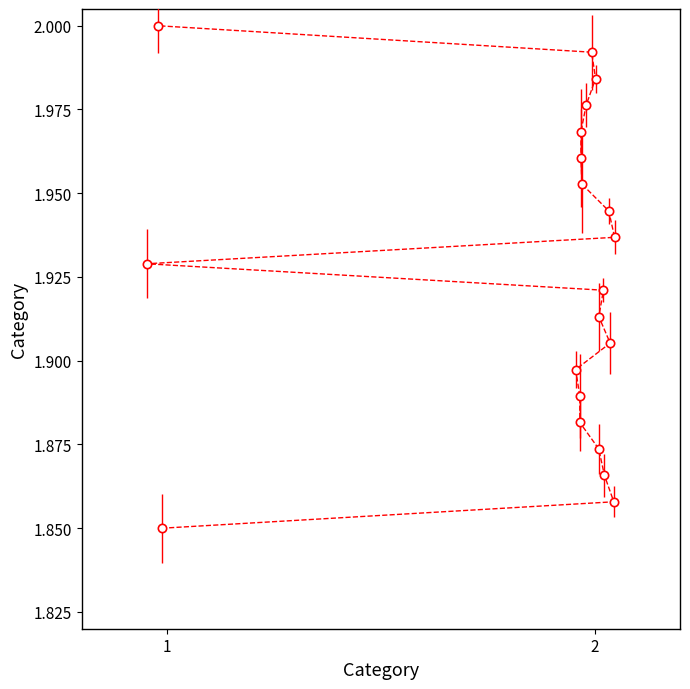

How many lines are shown in the chart?

1